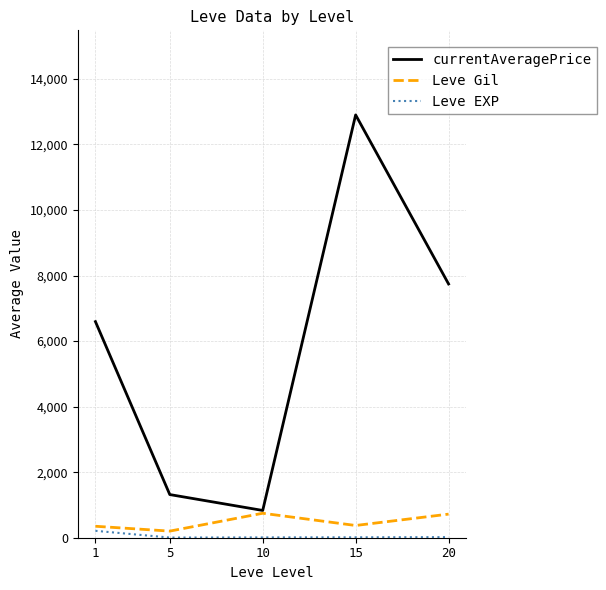

Rank the series by their maximum value, from lowest to highest.

Leve EXP, Leve Gil, currentAveragePrice